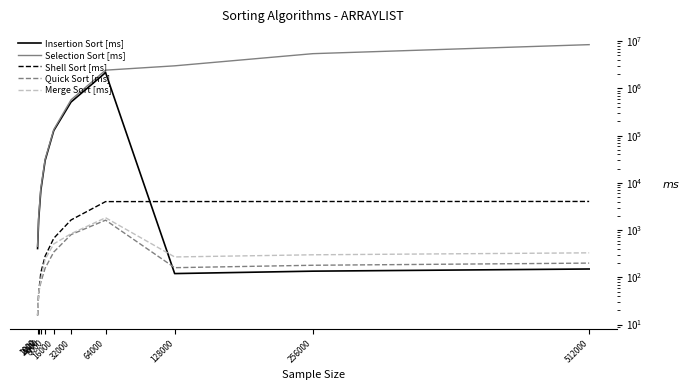

How many values in the Insertion Sort [ms] series exceed 6921?

5